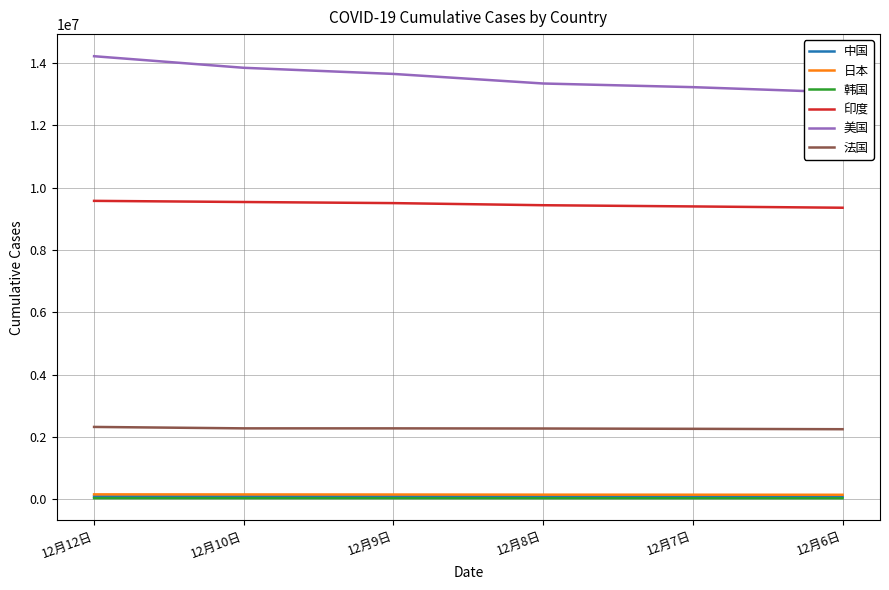

What is the difference between the maximum and minimum values in the 美国 series?

1158293